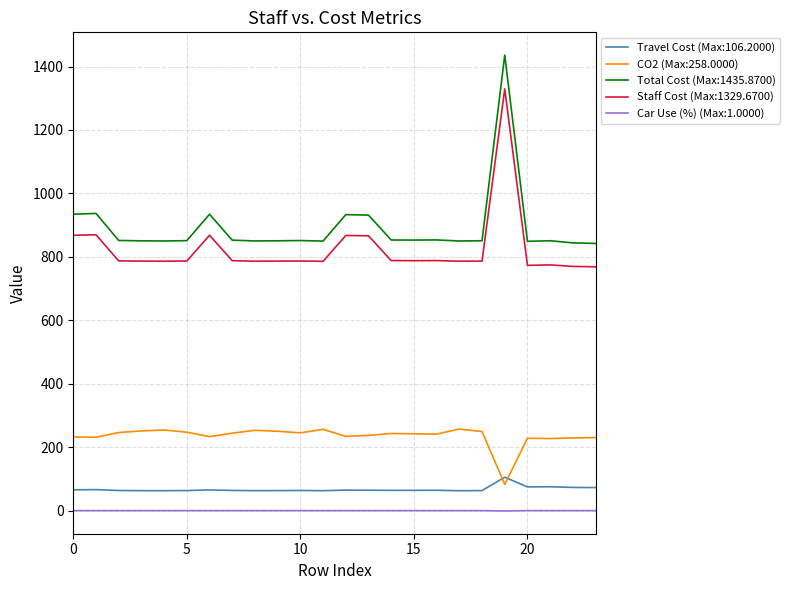

Which series has the widest spread of values?

Total Cost (Max:1435.8700)